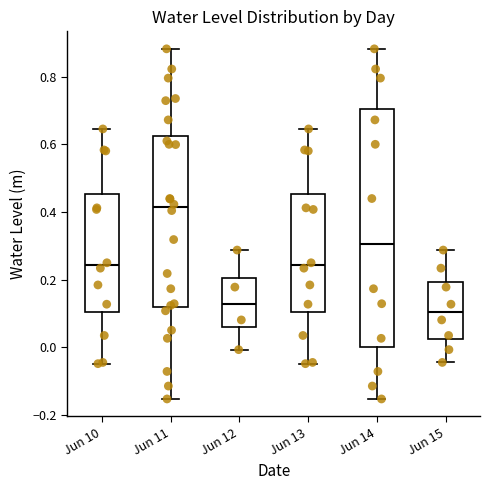

Which box is the tallest, from its lower edge to its upper edge?

Jun 14